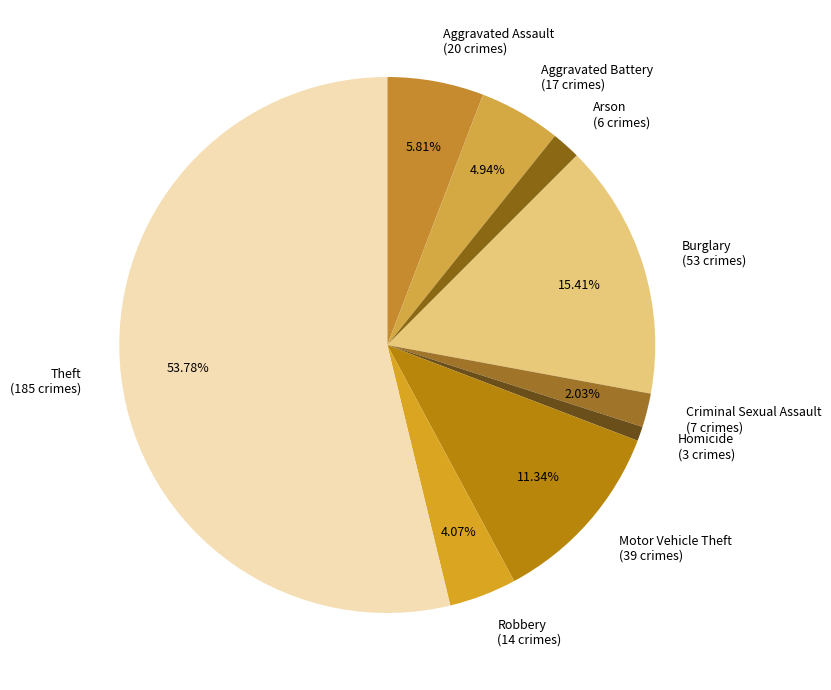

What portion of the pie excludes Criminal Sexual Assault?

98.0%